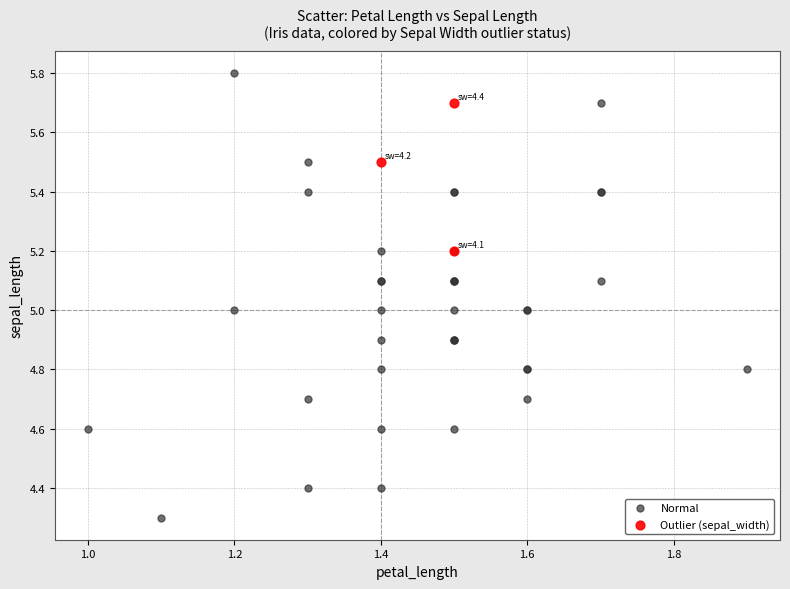

Which series reaches the maximum Y coordinate?

Normal